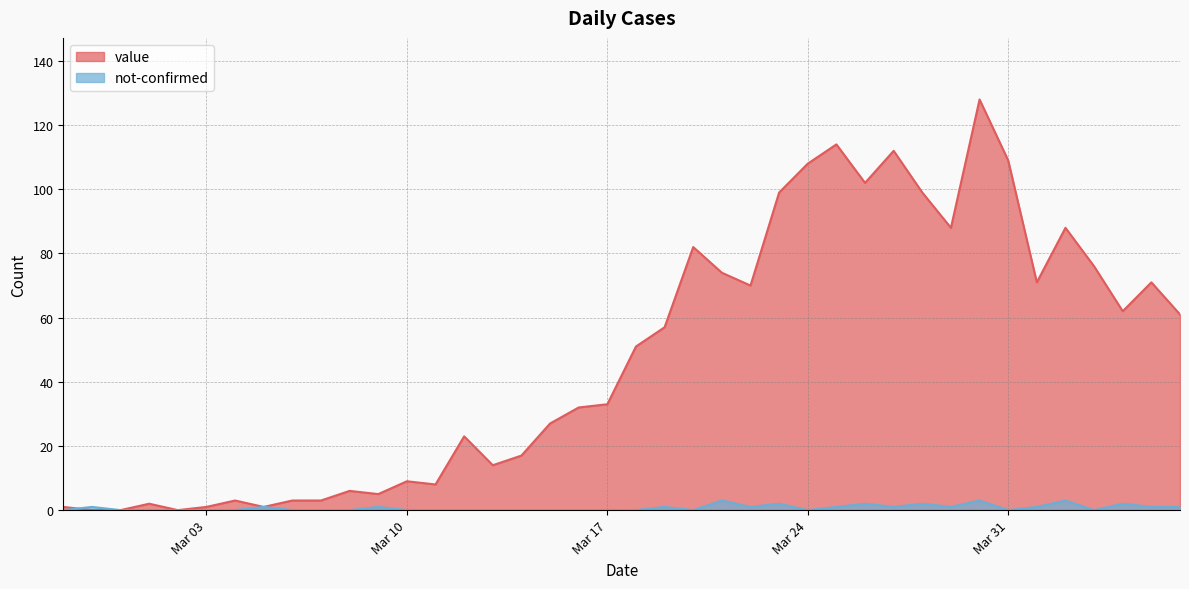

Between which two adjacent categories do value and not-confirmed first intersect?

2020-02-27 and 2020-02-28